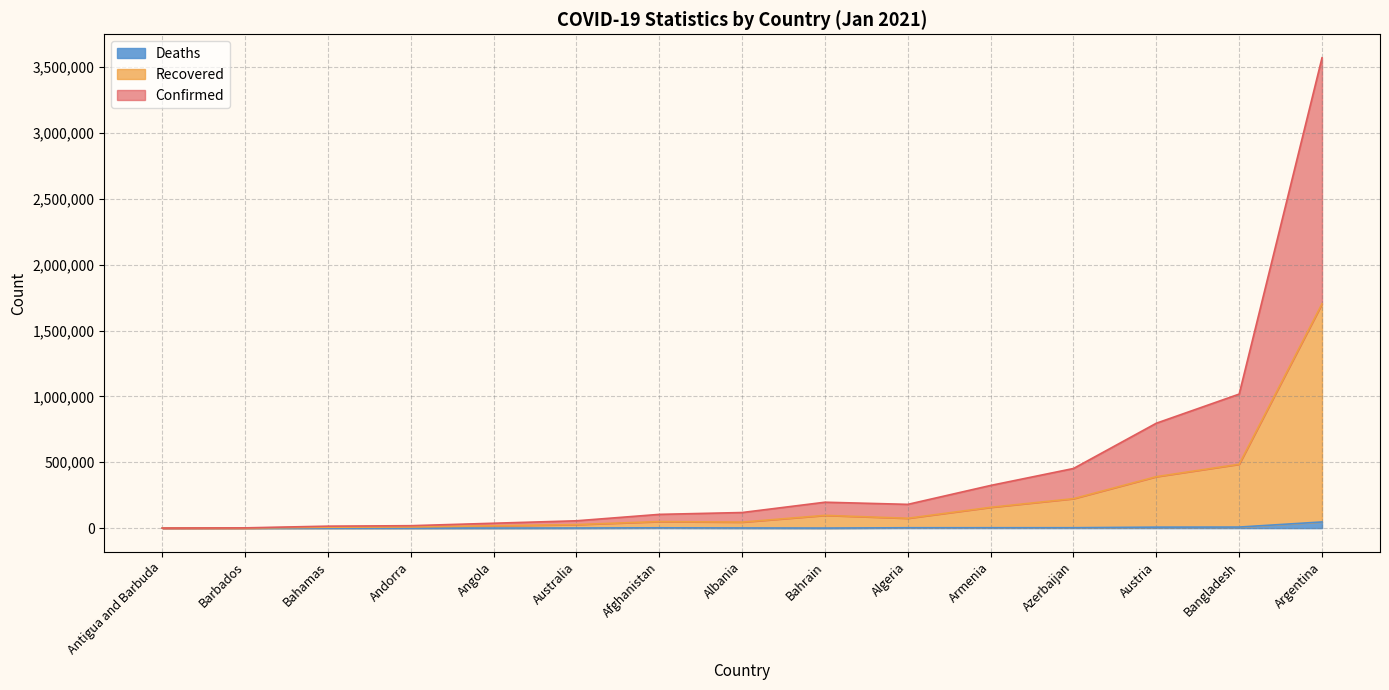

What is the value of the Recovered point at the 6th from the left?

163